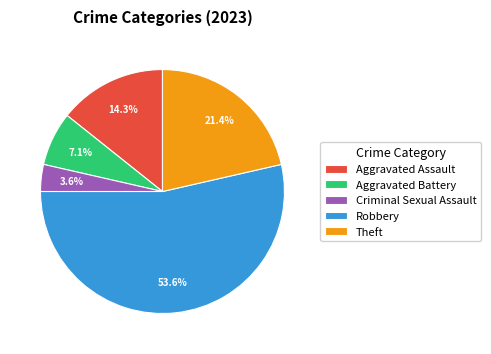

What is the largest slice in the pie chart?

Robbery